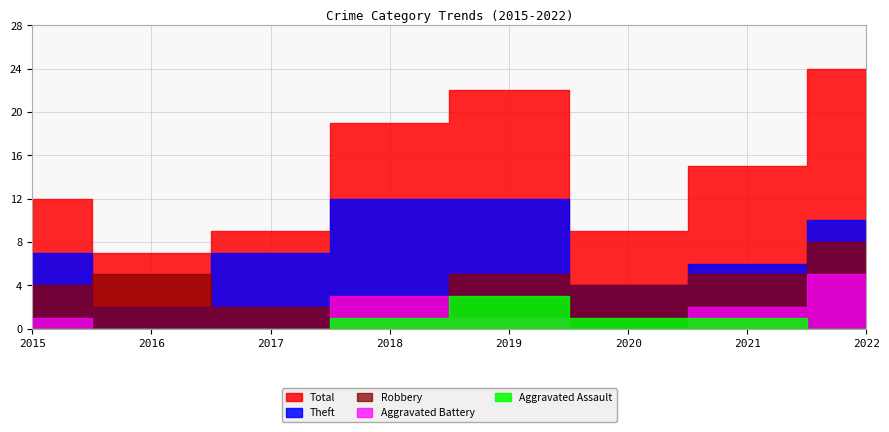

How many values in the Total series exceed 15?

3